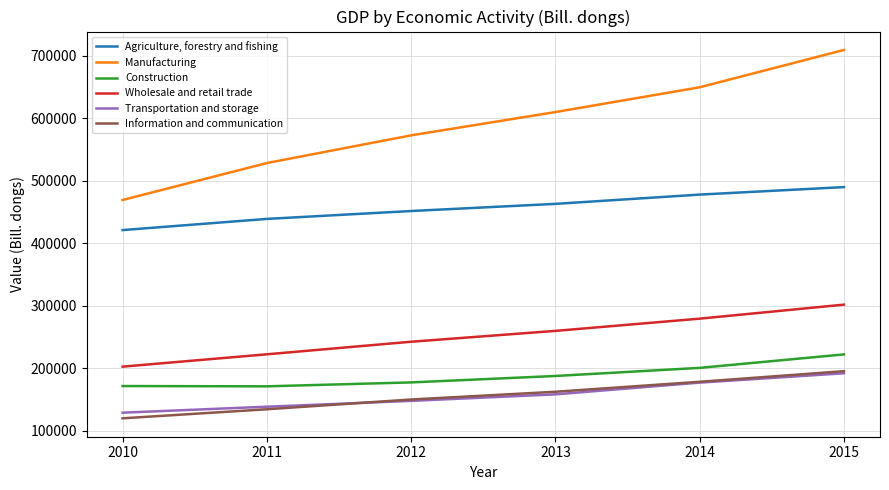

What is the approximate value of Information and communication at 2013?

162689.8